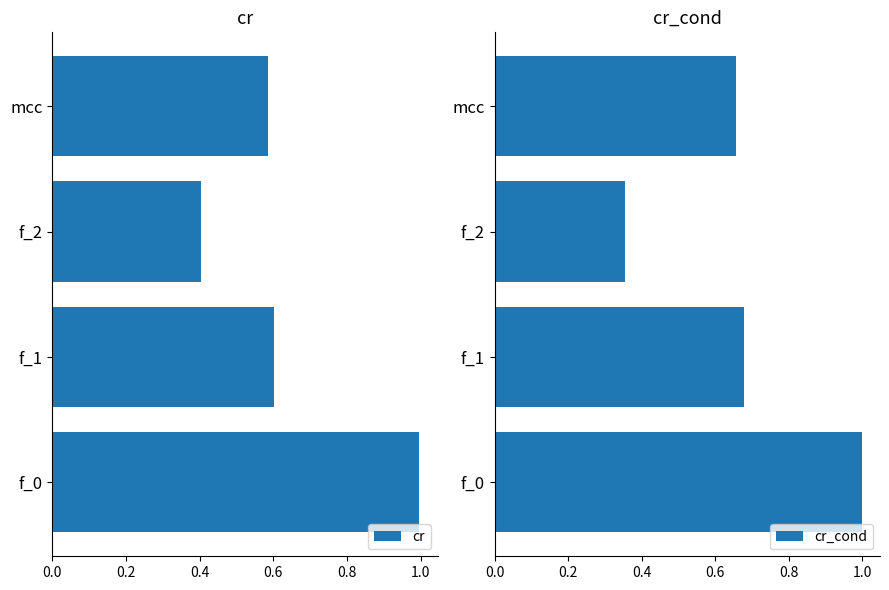

The cr series shows 0.2 at f_2. True or false?

False